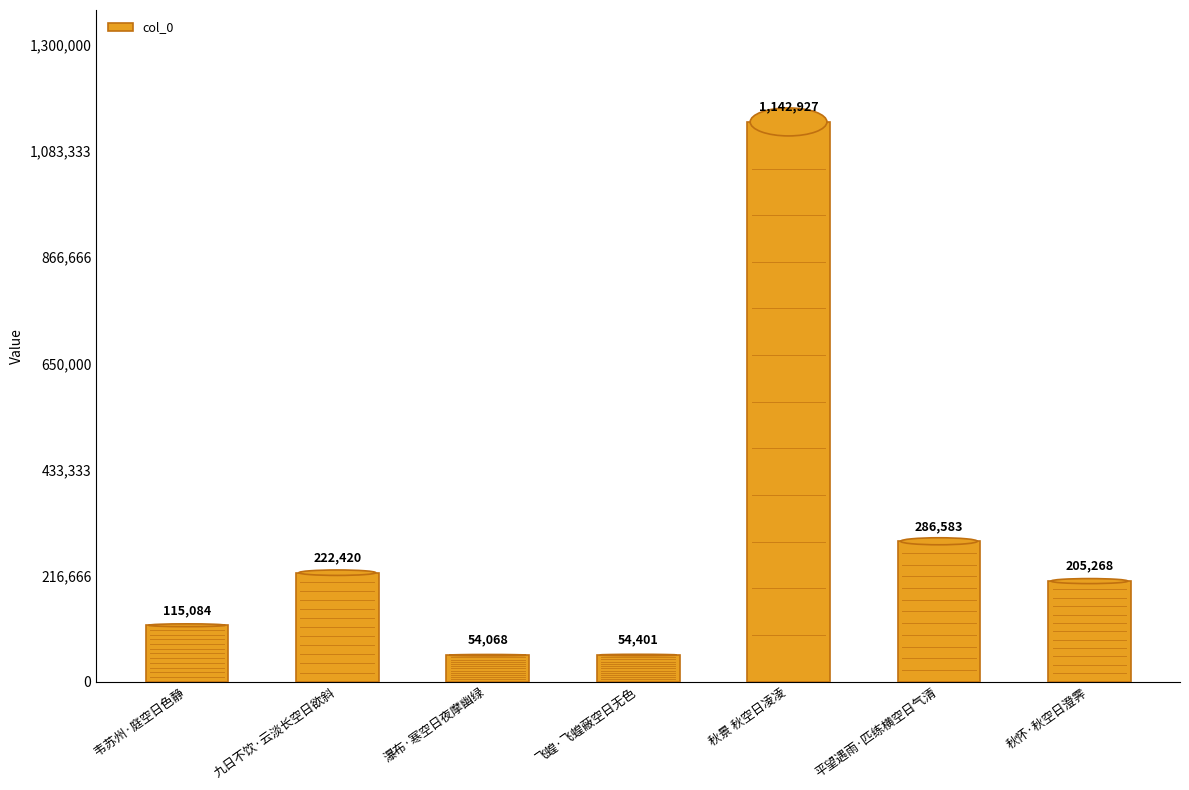

What is the difference between the maximum and minimum values?

1088859